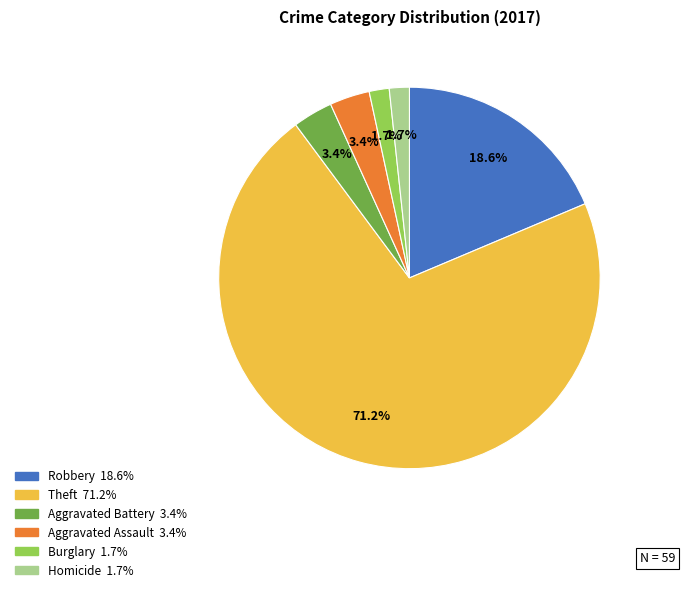

Count the number of slices in the pie.

6